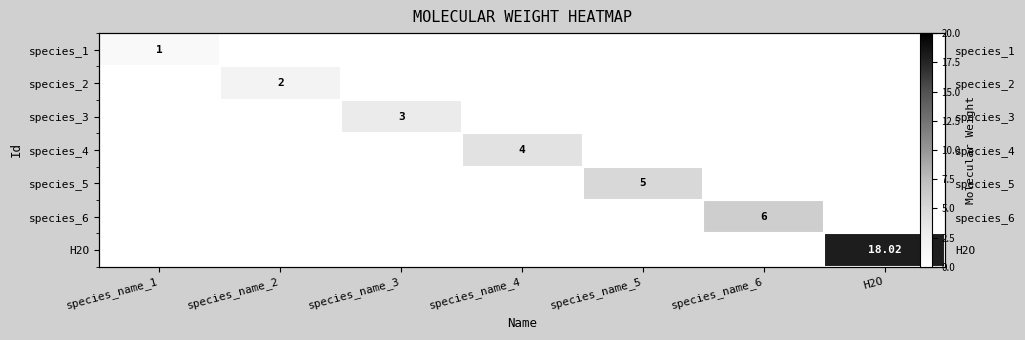

What is the greatest value displayed?

18.0